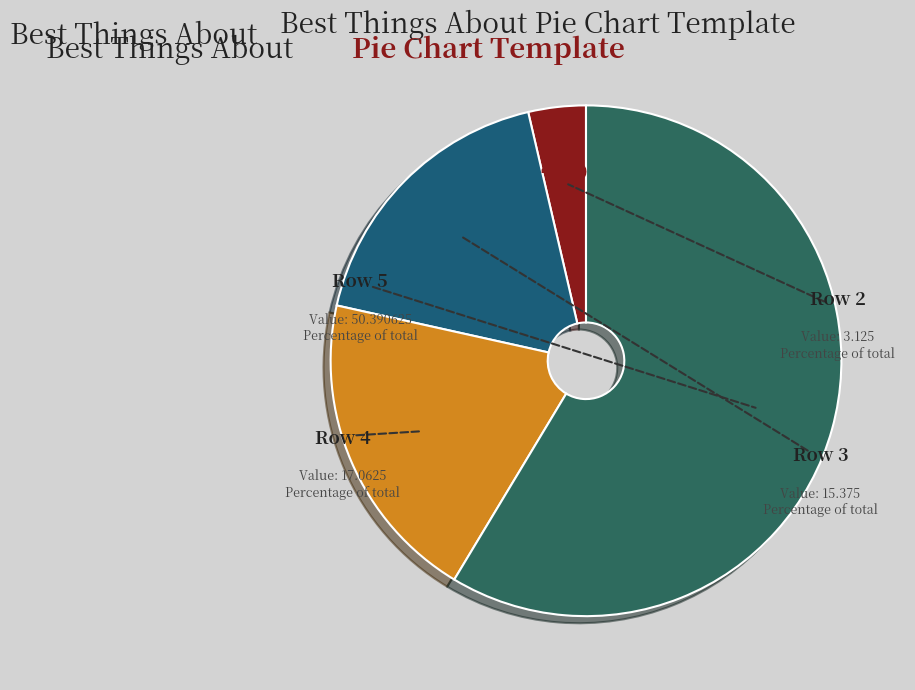

To the nearest percent, what portion does Row 3 represent?

18%